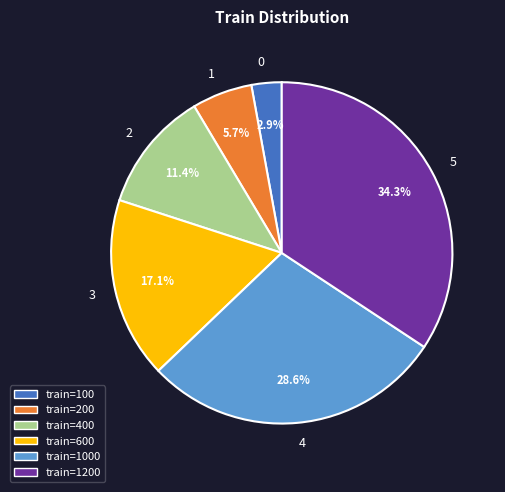

Approximately how many times larger is the value at 5 compared to 2?

3.0